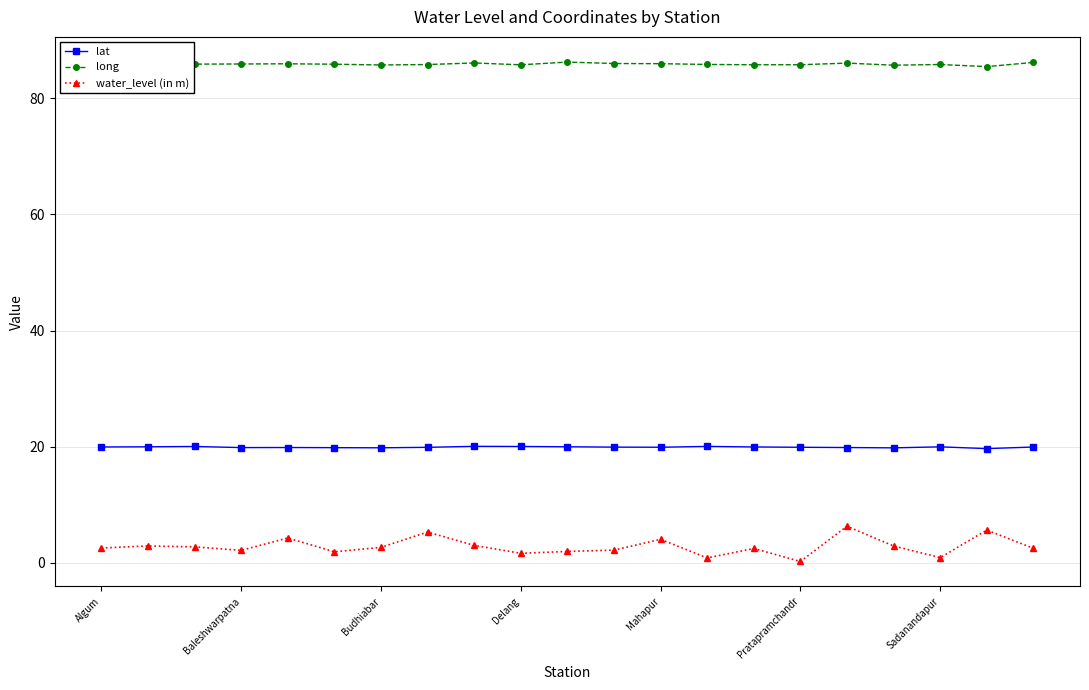

Is this an area chart (filled region under the line)?

No